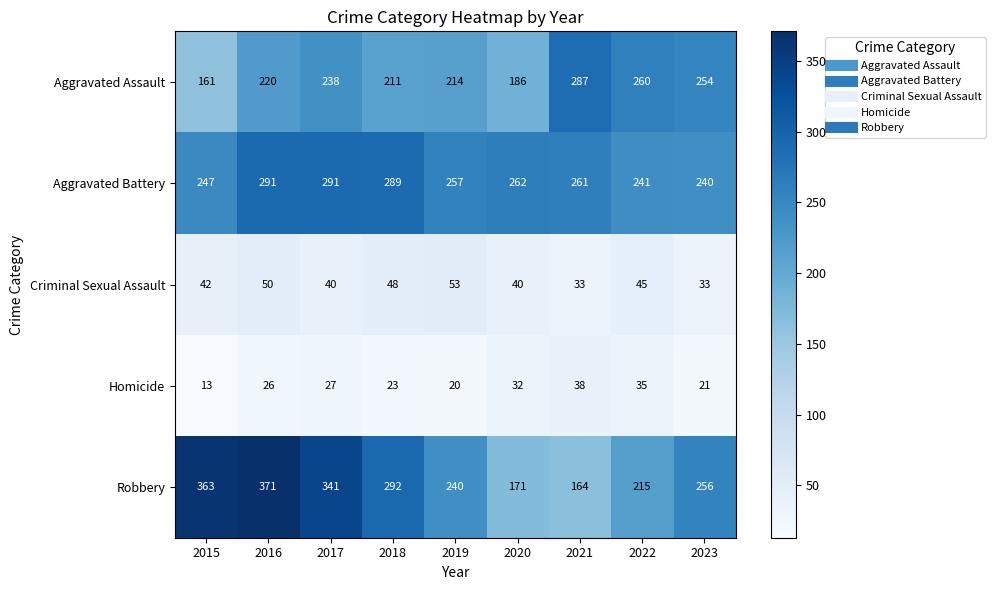

Which label corresponds to the largest value in the chart?

2016